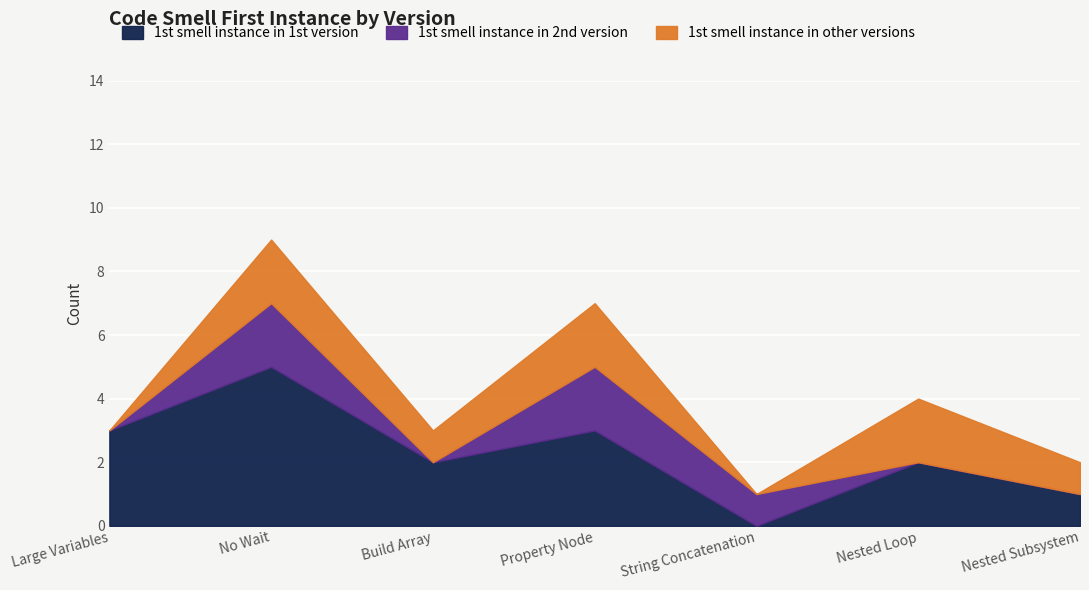

List the series in order of their overall mean, lowest first.

1st smell instance in 2nd version, 1st smell instance in other versions, 1st smell instance in 1st version